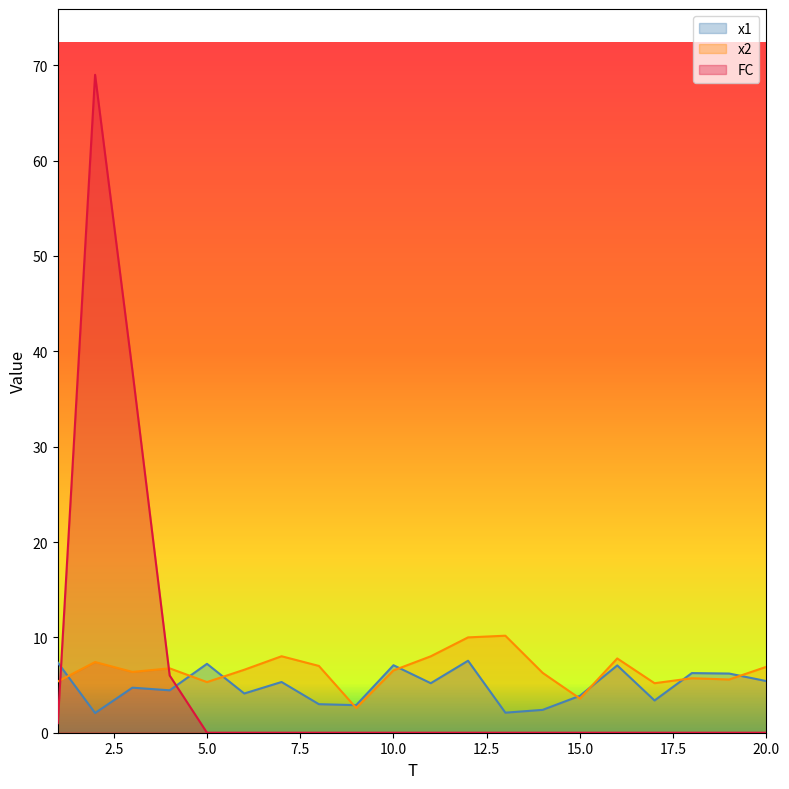

How many values in the x2 series are below 6?

7